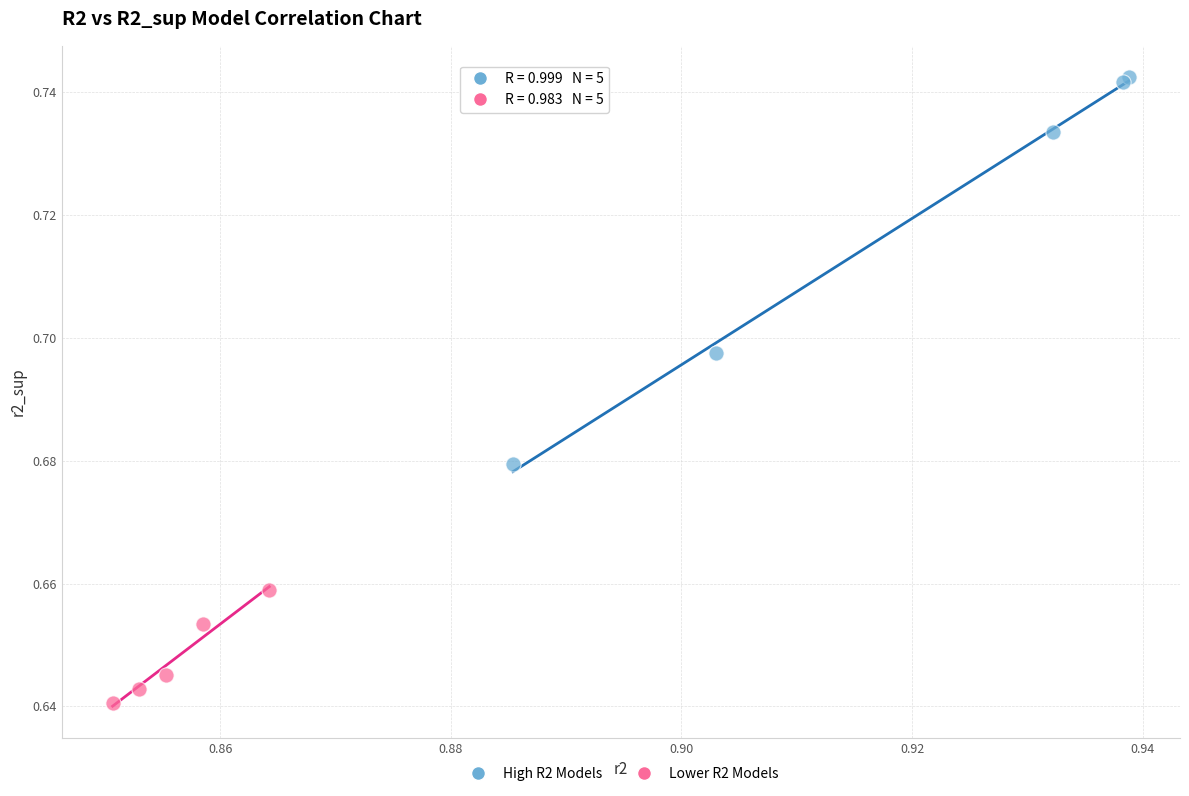

Which series reaches the maximum Y coordinate?

High R2 Models